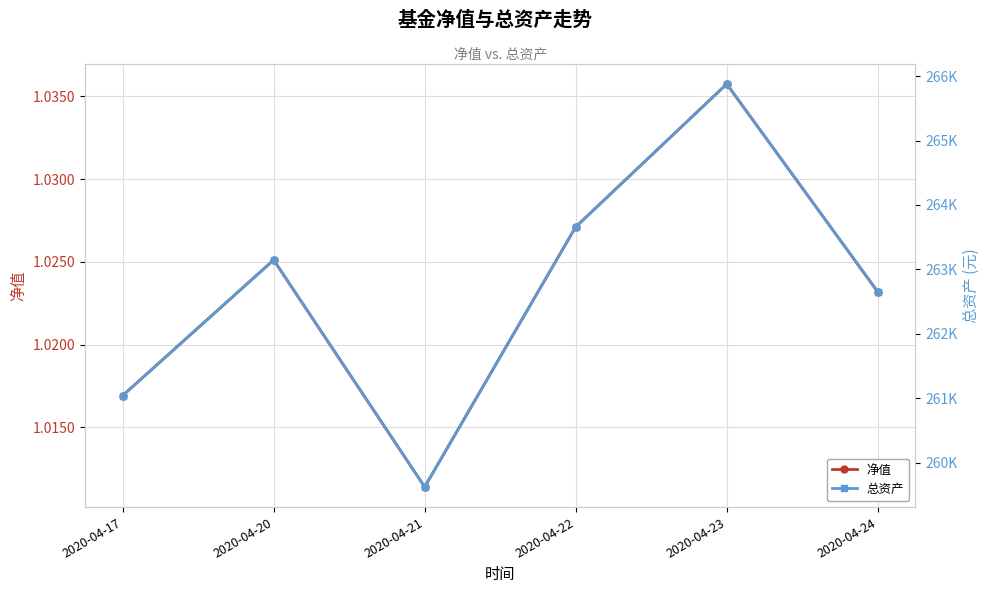

True or false: 总资产 and 净值 cross at least once.

False